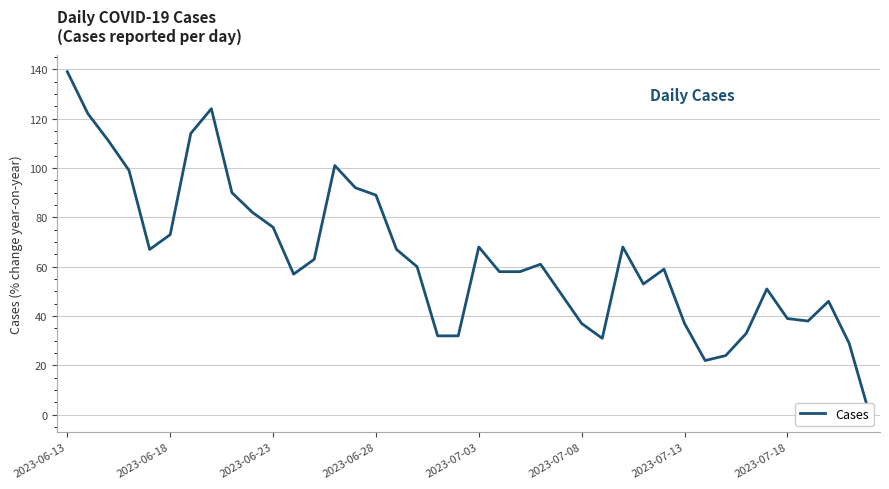

True or false: the data shows 16 at 34.

False